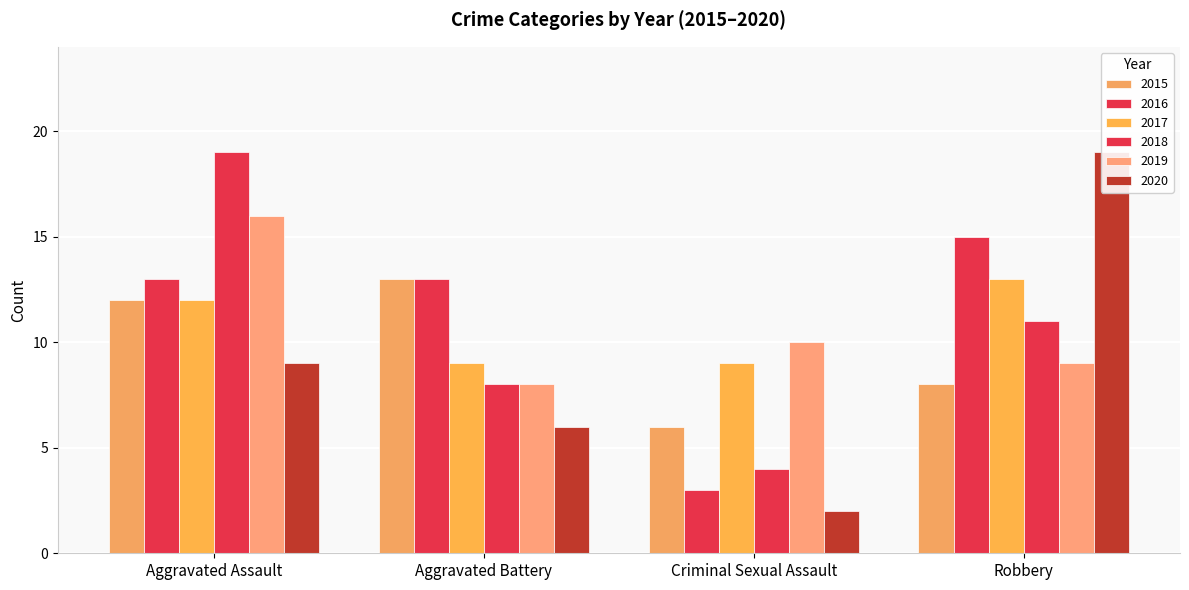

What is the sum of the 2018 values at Aggravated Battery and Aggravated Assault?

27